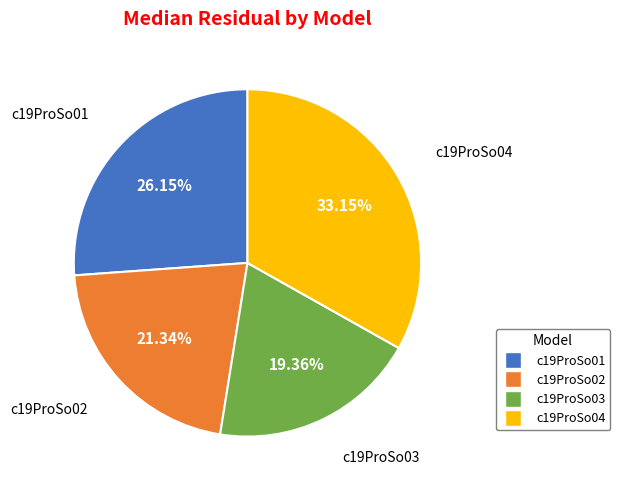

What is the smallest slice in the pie chart?

c19ProSo03